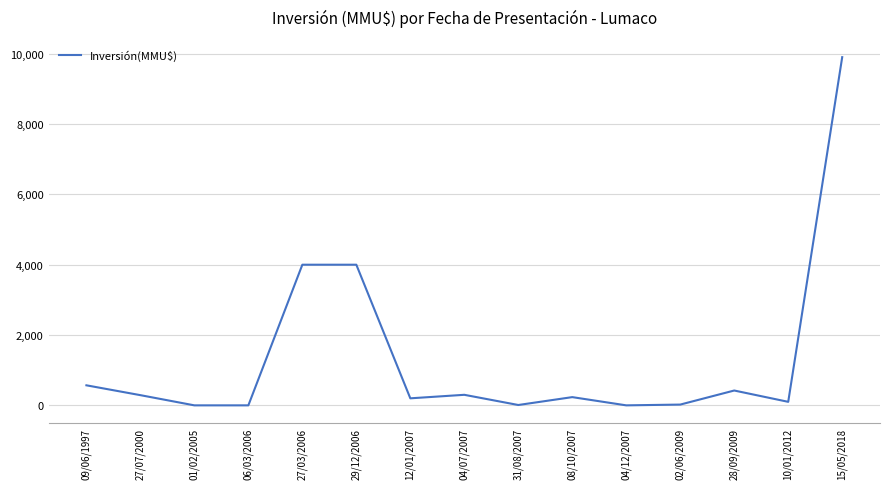

What is the change in value from 04/07/2007 to 15/05/2018?

+9603